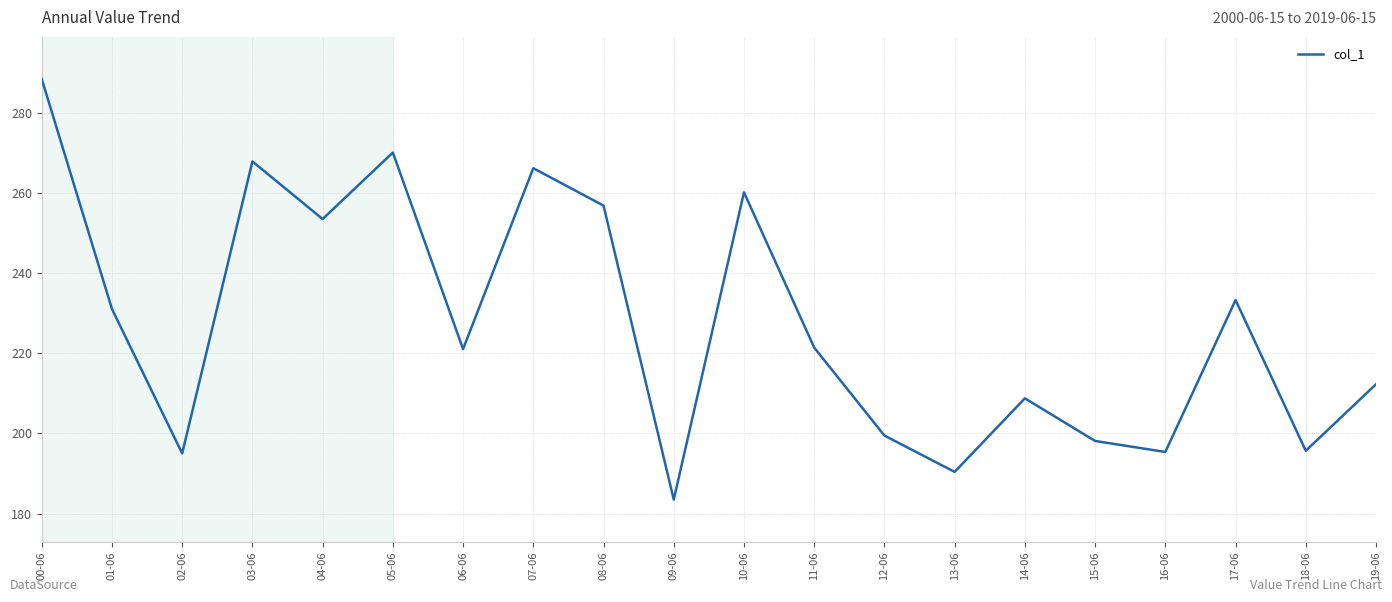

True or false: there are more than 0 points higher than both neighbors.

True